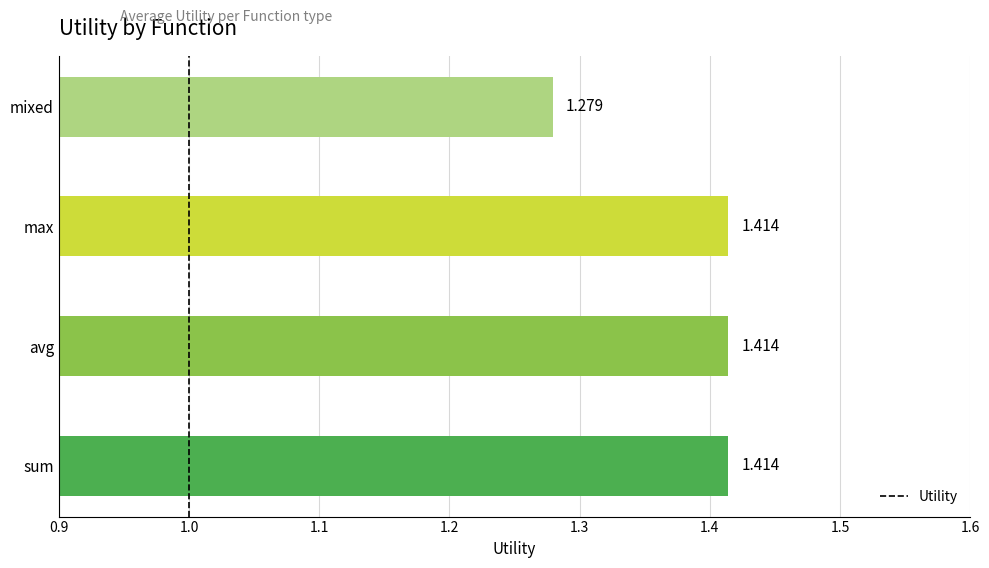

At which label is the value closest to 1?

mixed